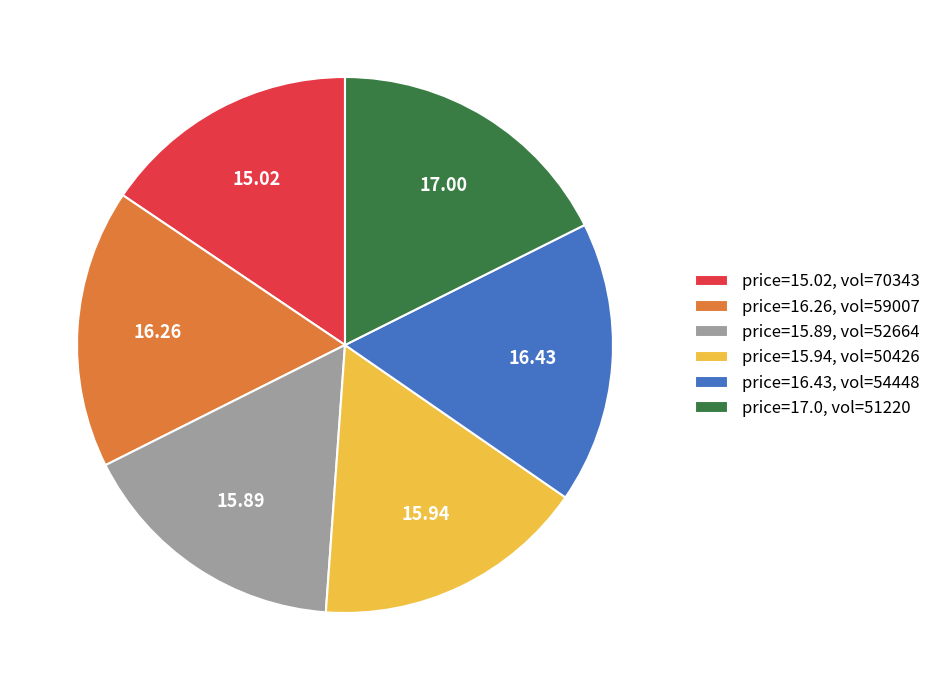

Which has a higher value, price=16.26, vol=59007 or price=17.0, vol=51220?

price=17.0, vol=51220